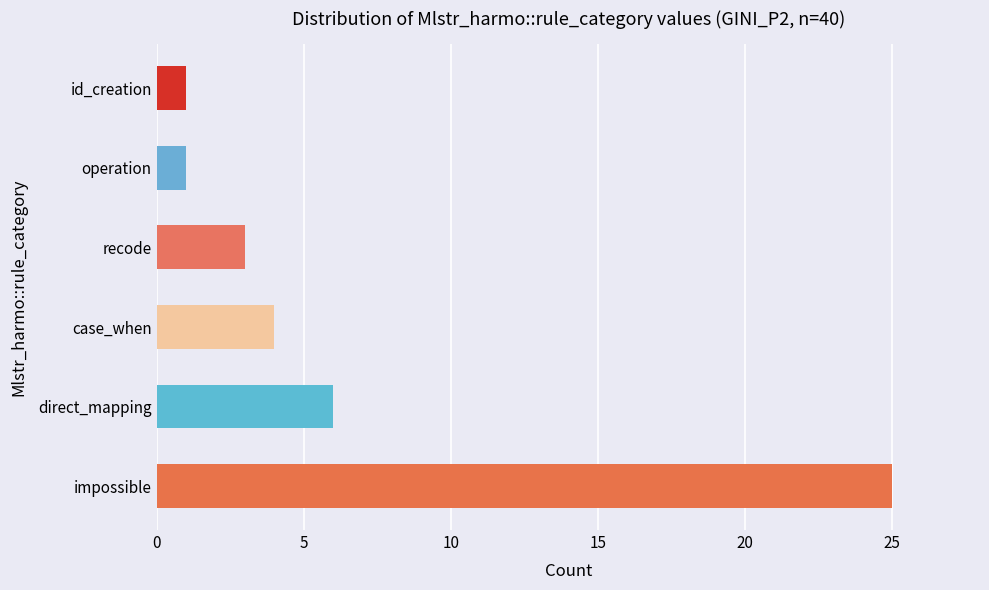

Where is the data nearest to the value 16?

impossible